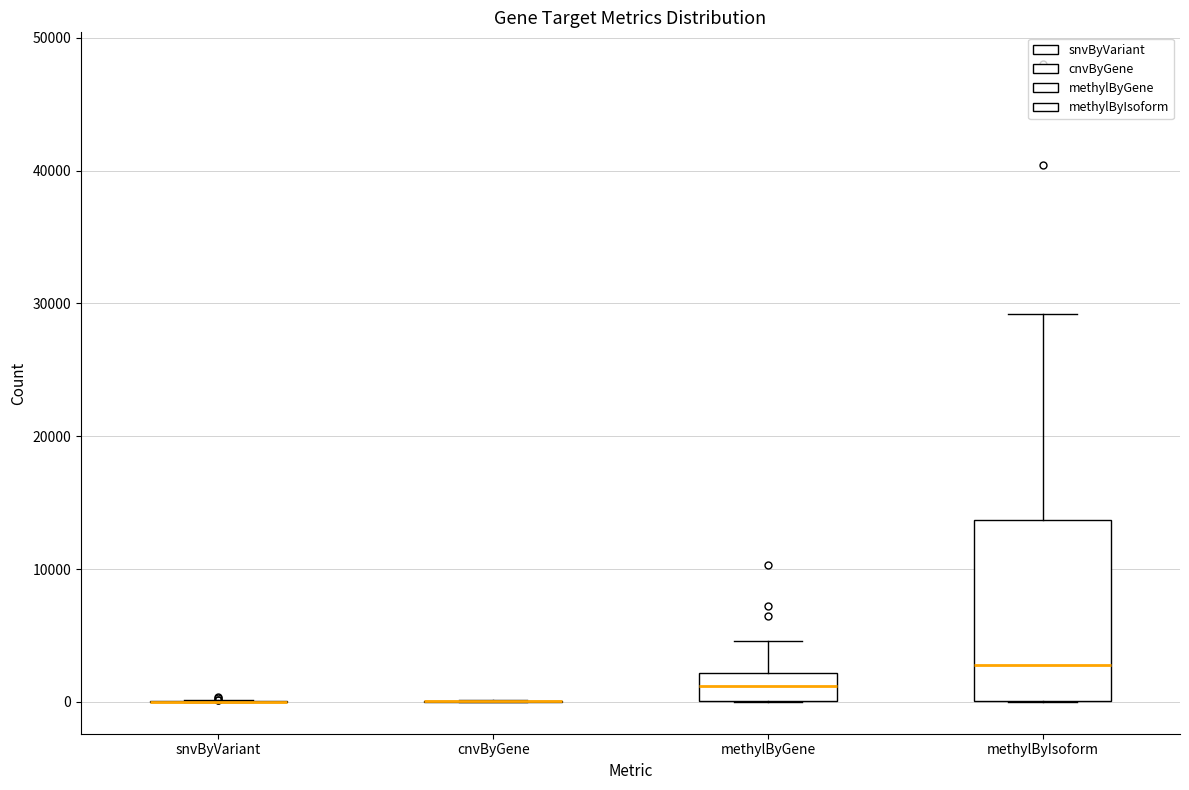

Reading left to right, transcribe this box plot: for each box, give where its median line is, the range the box spans, and where its two whiskers end, as read against the y-axis. The values are not printed on the chart, so give them approximately, as read against the axis.

snvByVariant: box collapsed to a line at 0, whiskers 0 to 0
cnvByGene: box collapsed to a line at 0, whiskers 0 to 0
methylByGene: median 1000, box 0 to 2000, whiskers 0 to 5000
methylByIsoform: median 3000, box 0 to 14000, whiskers 0 to 29000